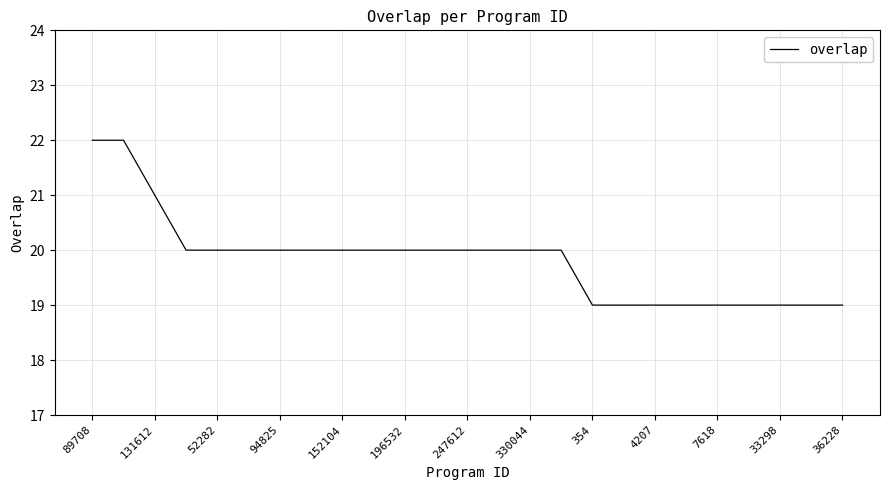

What is the sum of all values?

496